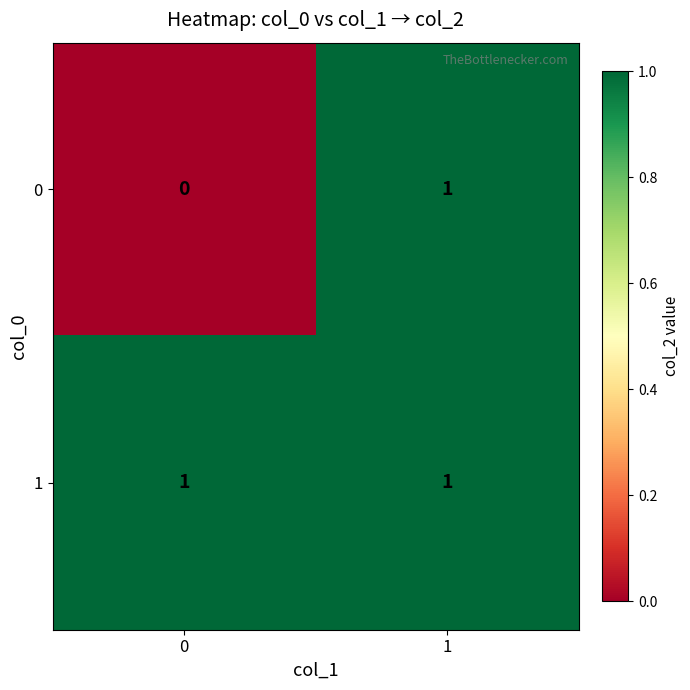

Is it true that 0 equals 1 at 0?

False